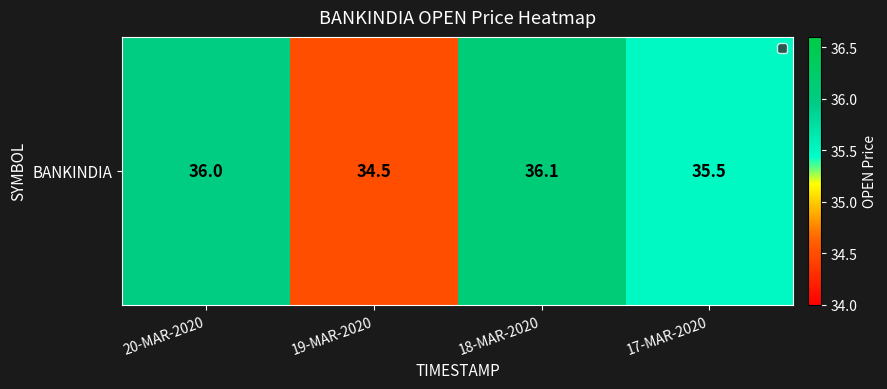

What is the sum of the values at 17-MAR-2020 and 20-MAR-2020?

71.5